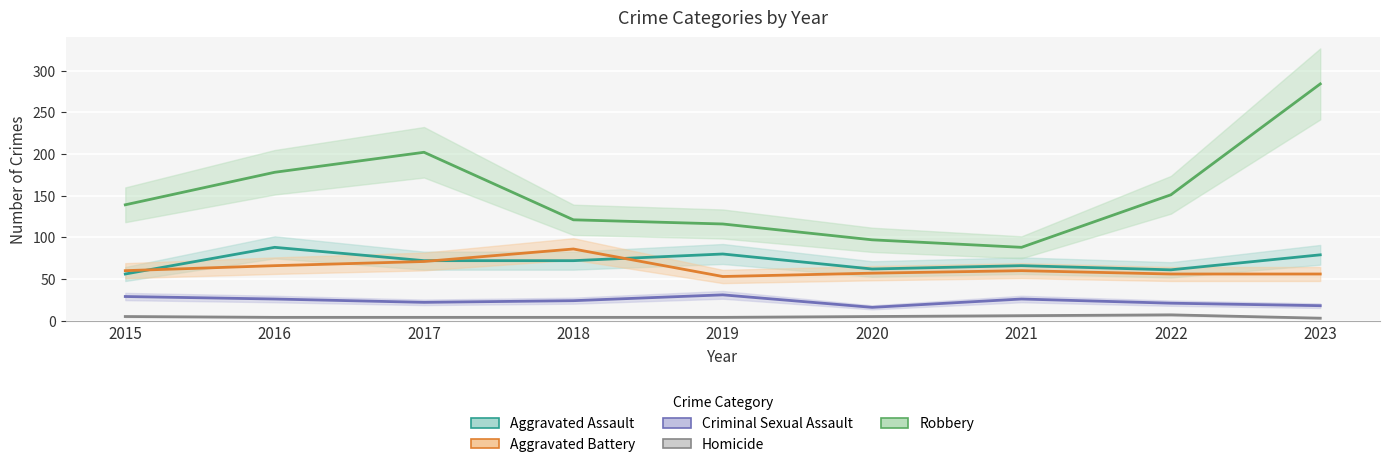

What is the sum of all Homicide values?

42